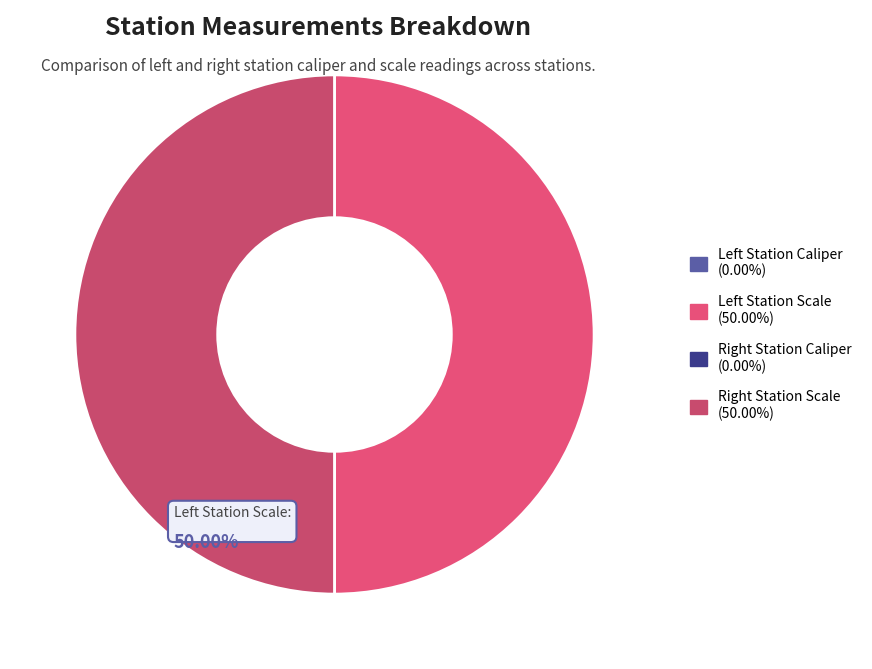

To the nearest percent, what is the average slice percentage?

25%